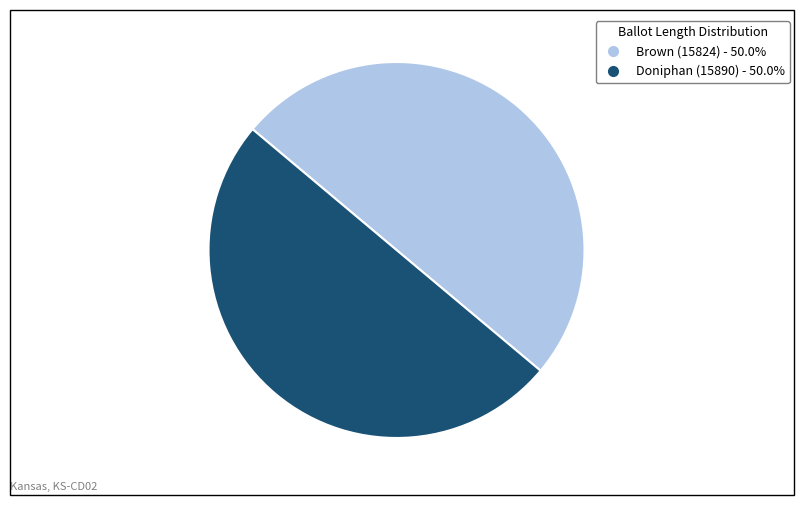

What is the ratio of the value at Brown (15824) to the value at Doniphan (15890)?

1.0